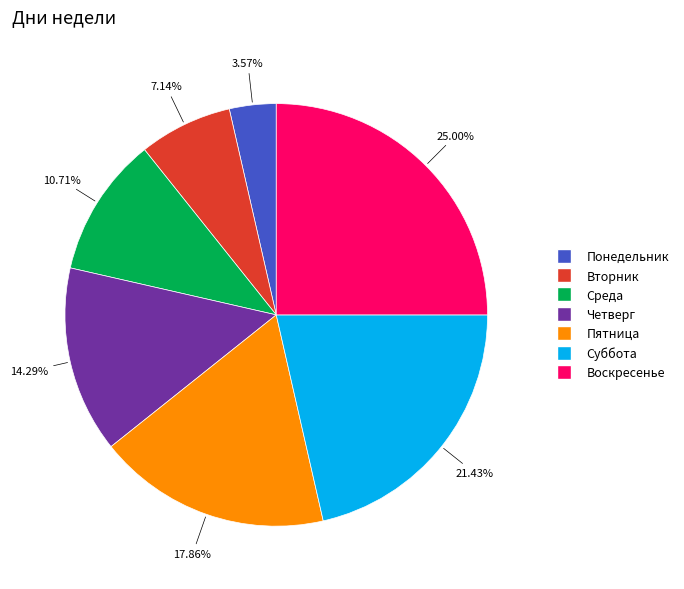

Do Суббота and Вторник together represent more than half of the pie?

No